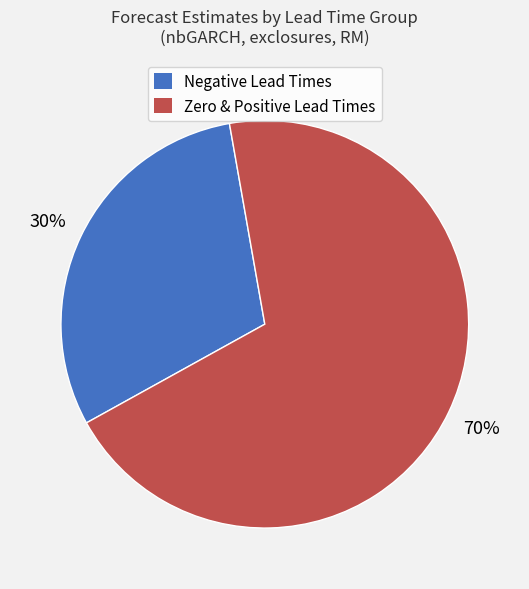

Is there any slice that represents more than half of the pie?

Yes